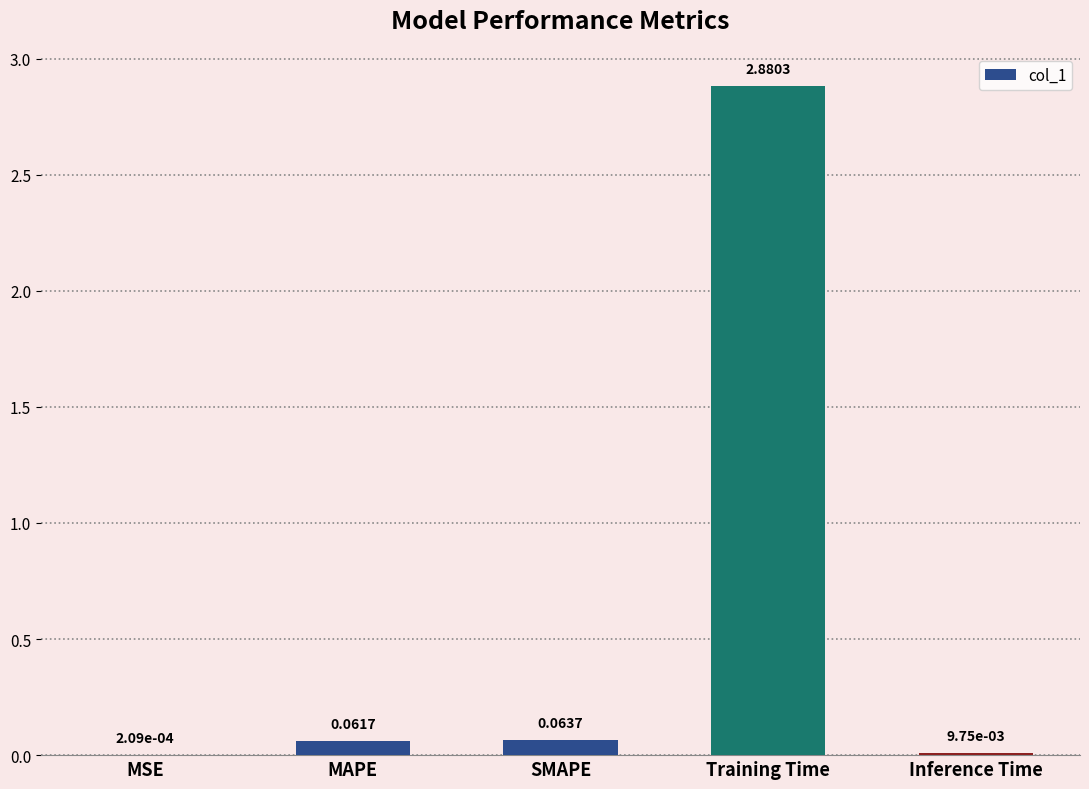

Which label corresponds to the largest value in the chart?

Training Time